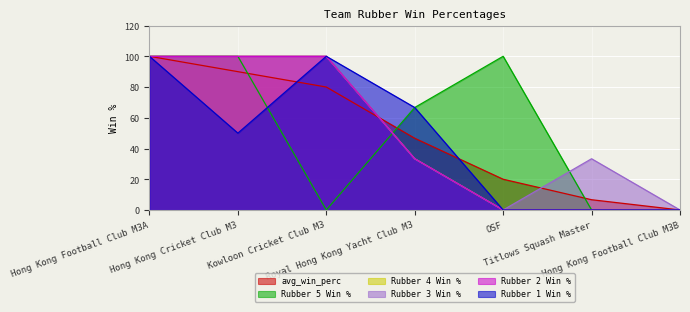

Between Hong Kong Football Club M3B and Royal Hong Kong Yacht Club M3, which is larger?

Royal Hong Kong Yacht Club M3